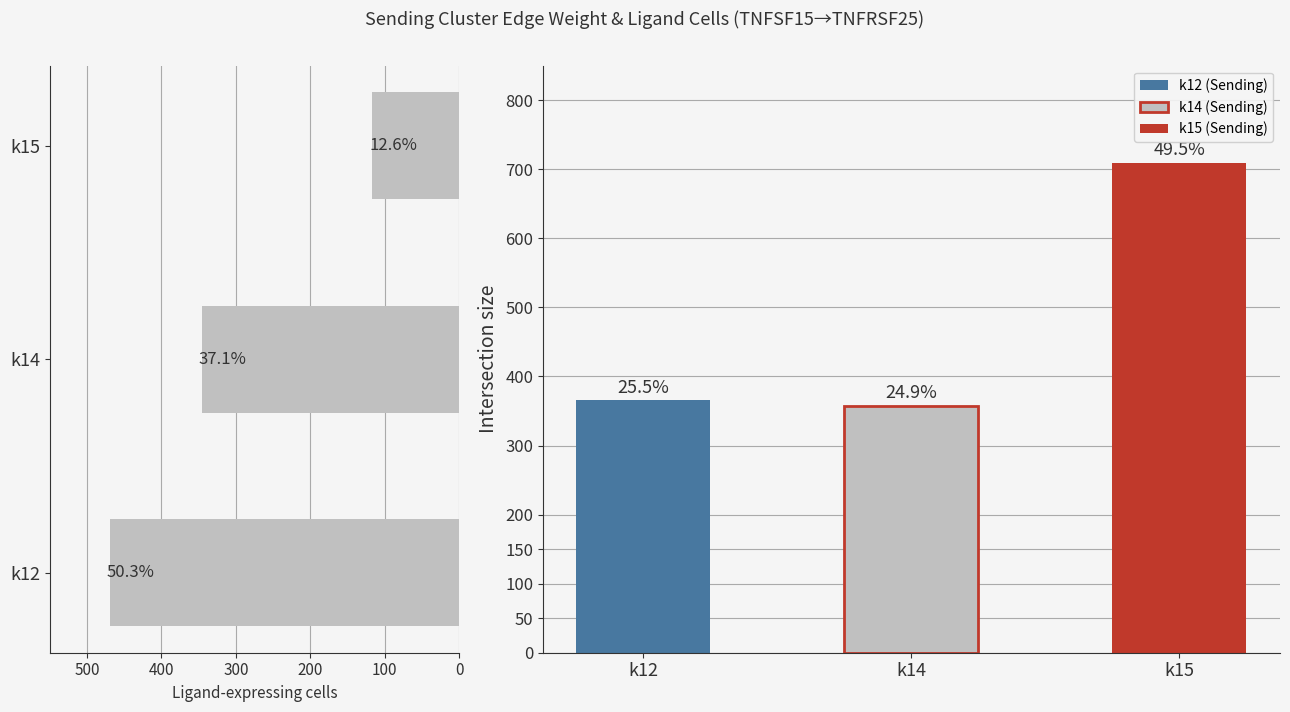

True or false: Edge average expression weight has a value of 182.8 at k14.

False